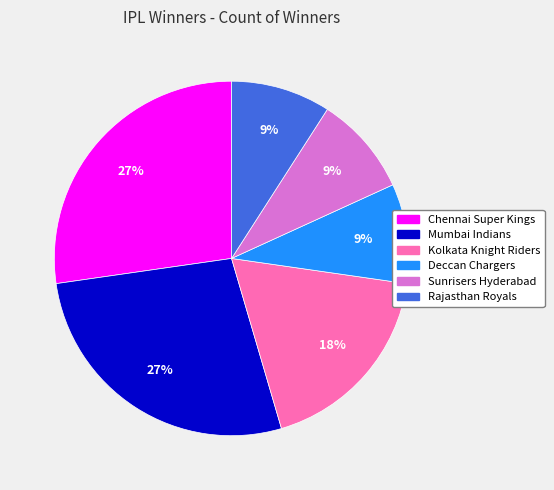

Approximately how many times larger is the value at Sunrisers Hyderabad compared to Deccan Chargers?

1.0